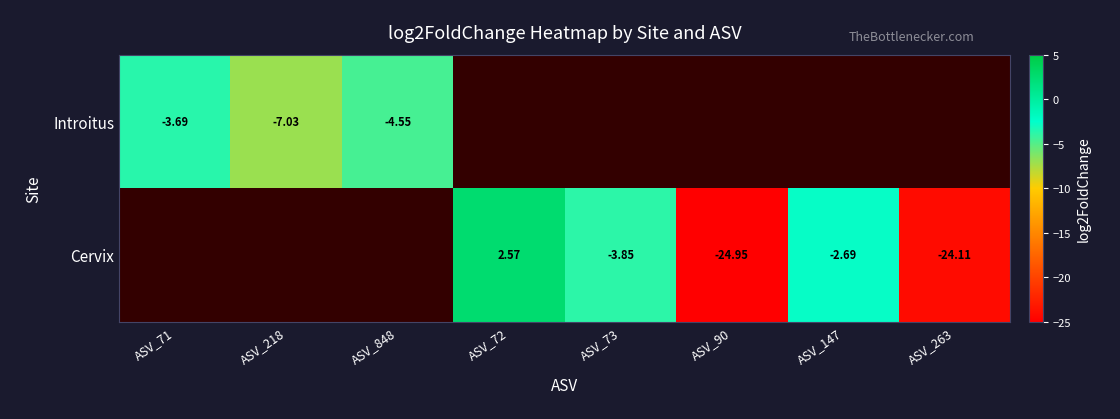

What is the difference between the maximum and minimum values in the Introitus series?

3.3